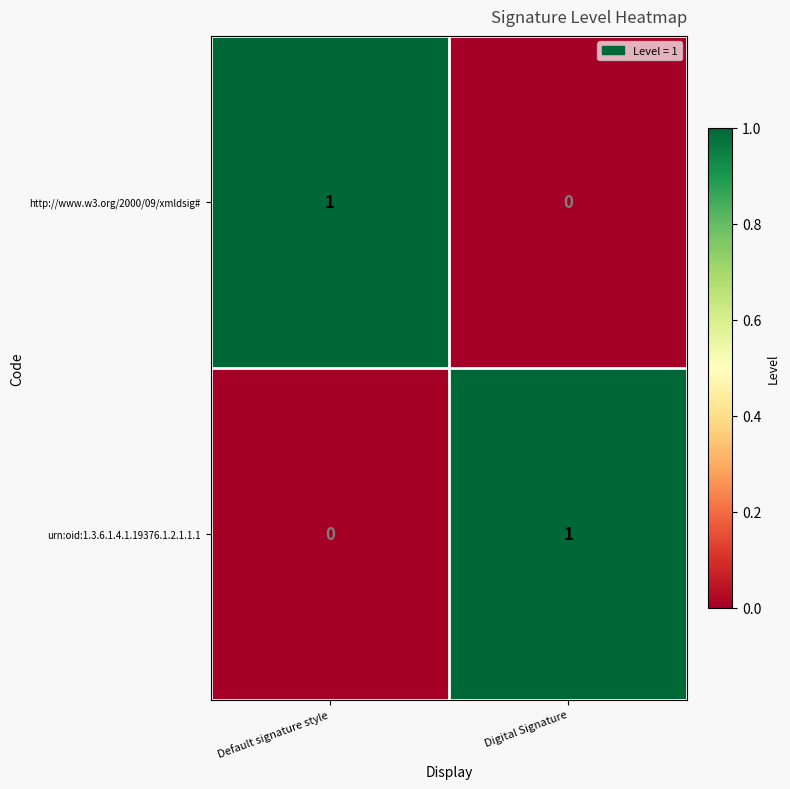

Rank the categories by urn:oid:1.3.6.1.4.1.19376.1.2.1.1.1 value from highest to lowest.

Digital Signature, Default signature style